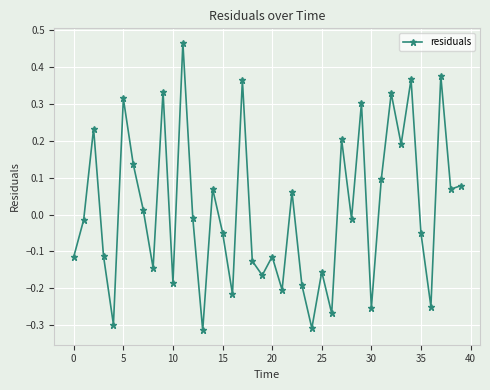

What is the difference between the maximum and minimum values?

0.8